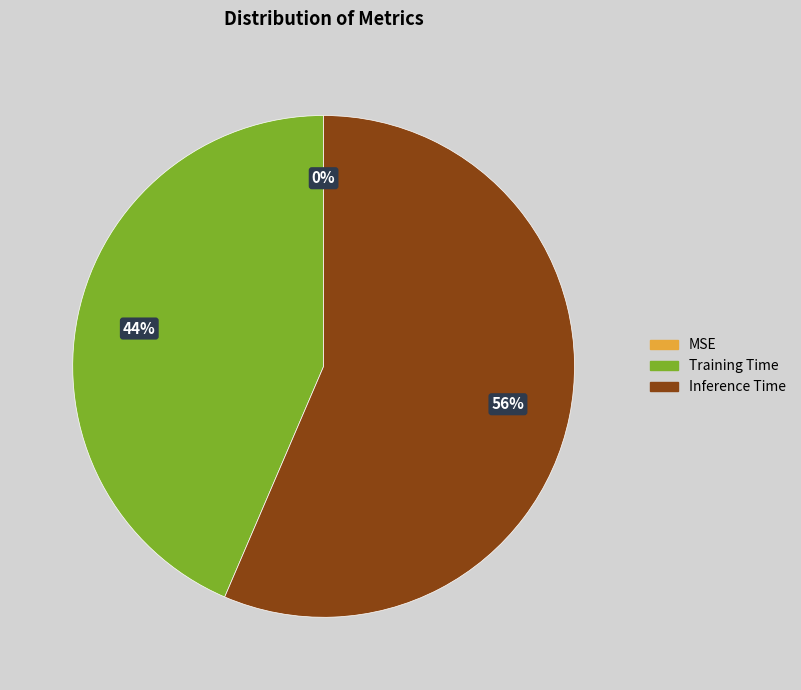

To the nearest percent, what is the average slice percentage?

33%